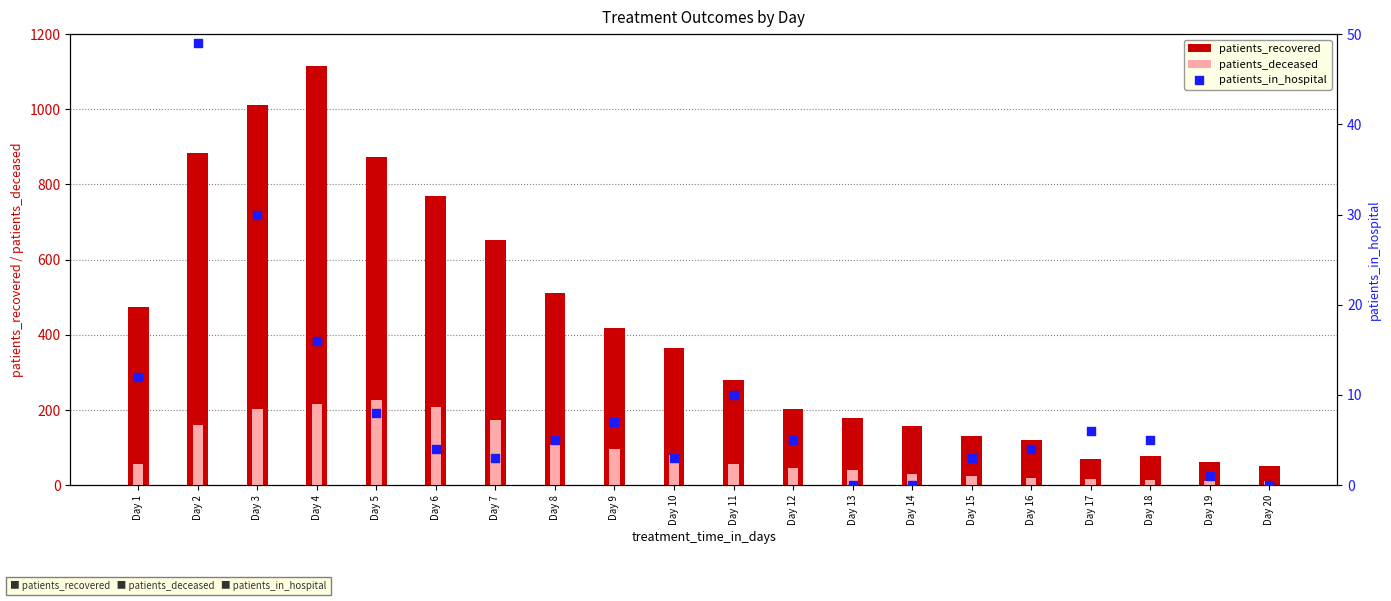

What is the total value across all series at Day 10?

448